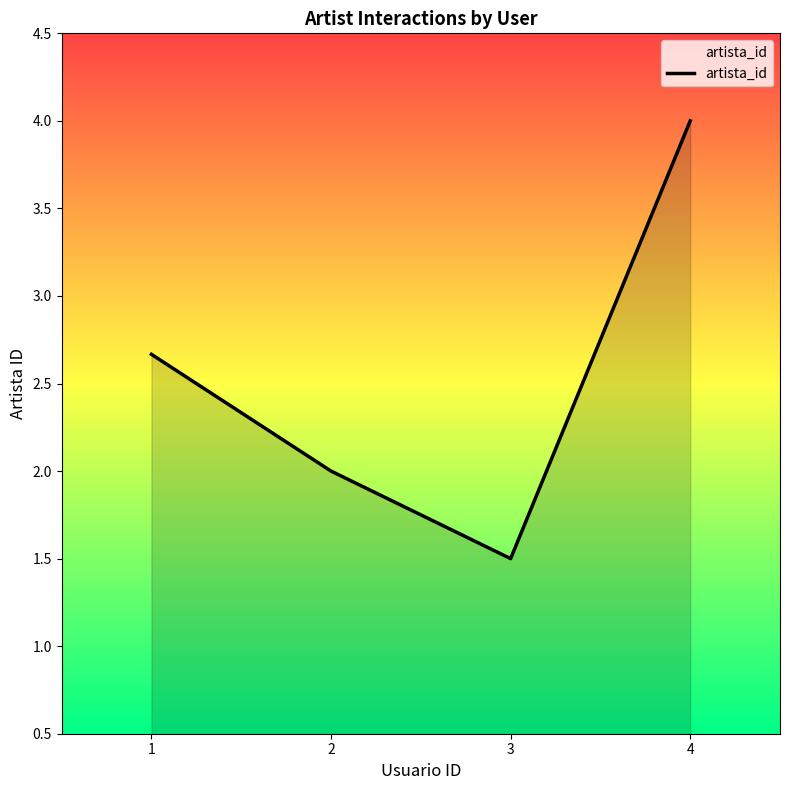

The value at 2 is 0.7. True or false?

False